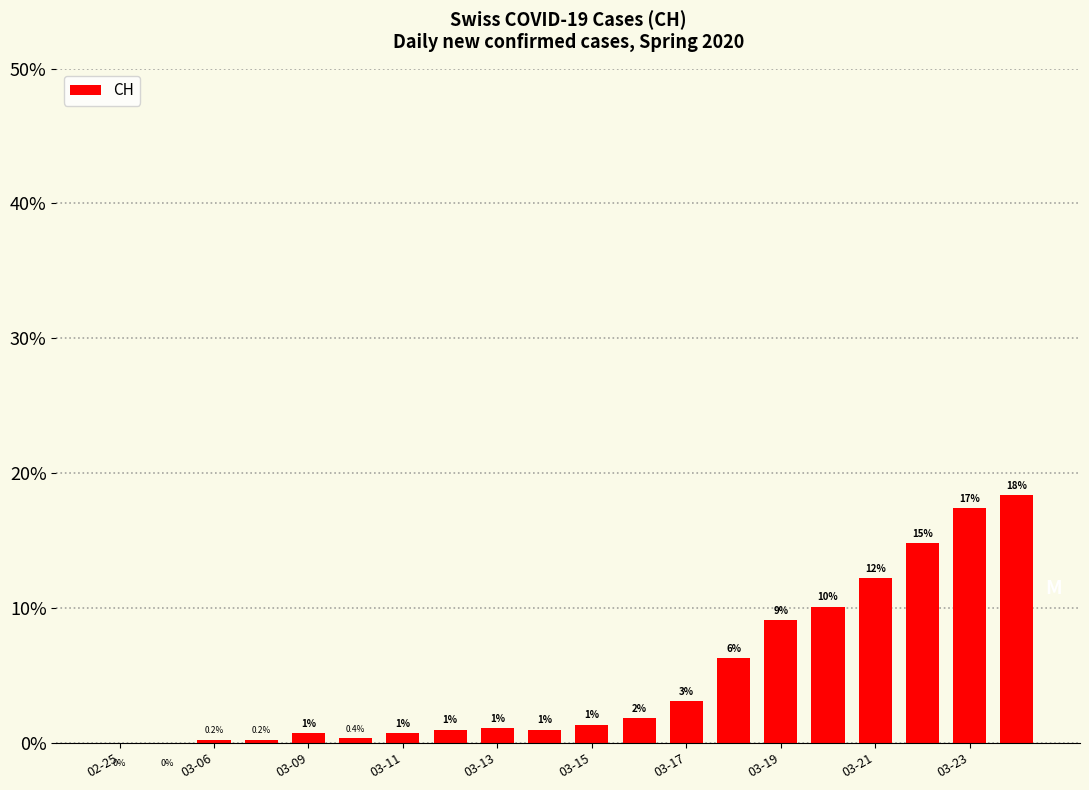

What is the greatest value displayed?

18.4